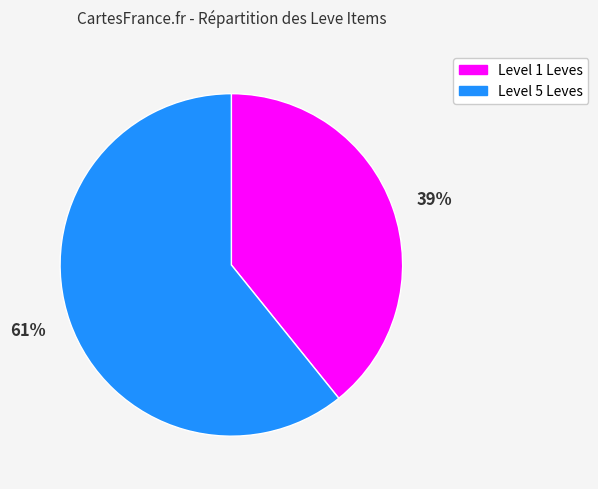

To the nearest percent, what is the average slice percentage?

50%